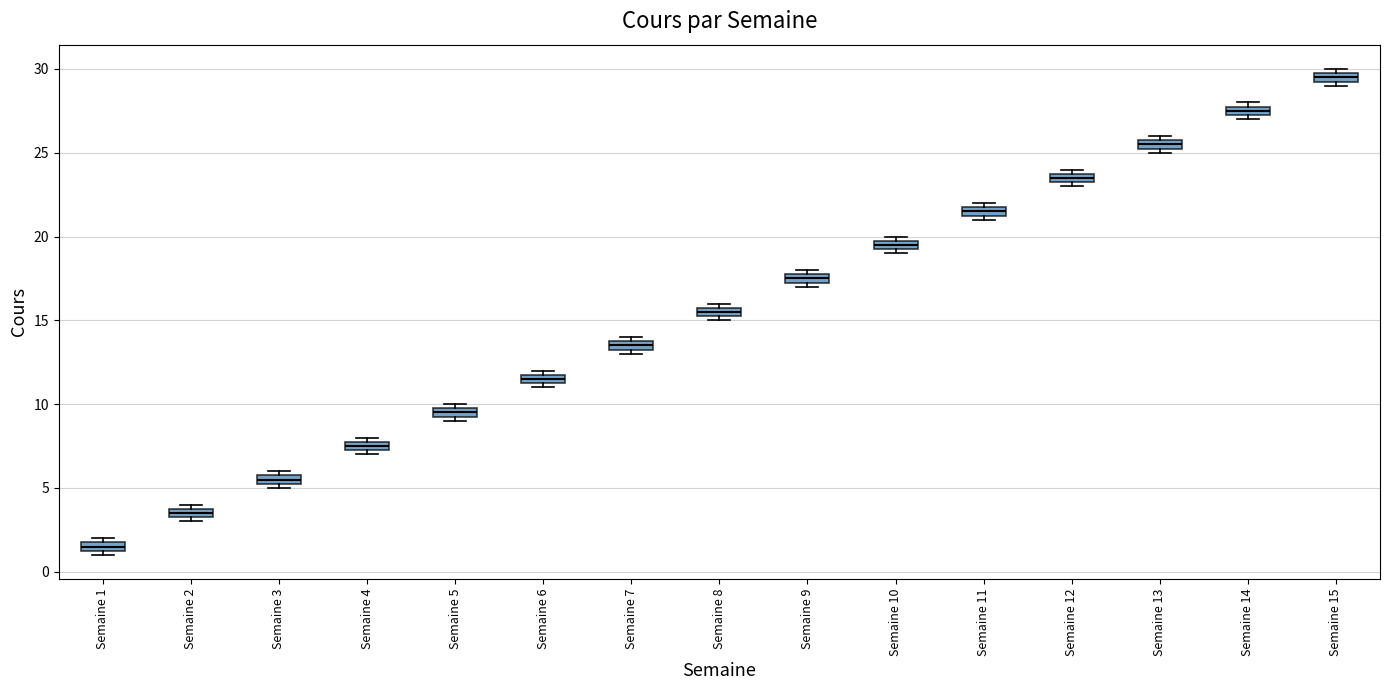

Where is the lower edge of the box for Semaine 15 on the y-axis? The values are not printed on the chart, so give them approximately, as read against the axis.

29.5